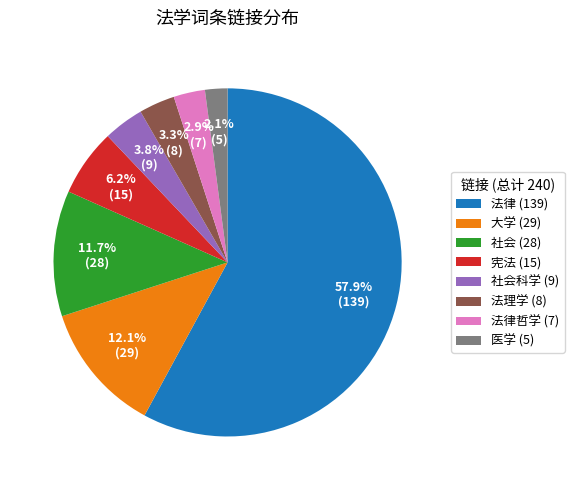

Between 医学 (5) and 社会 (28), which is larger?

社会 (28)